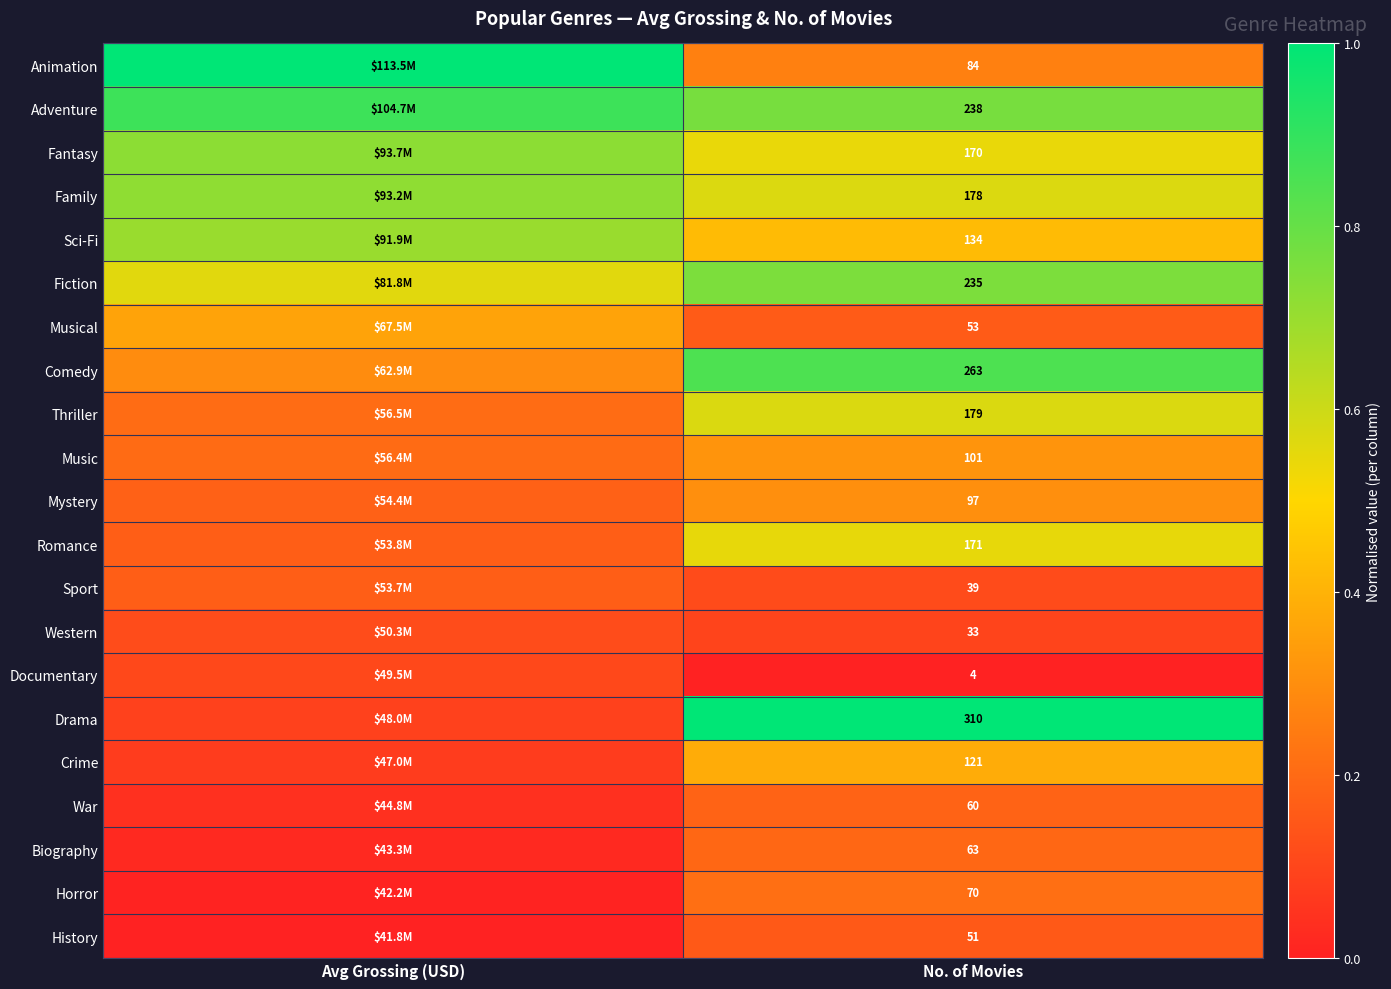

True or false: Musical has a value of 0.3 at No. of Movies.

False